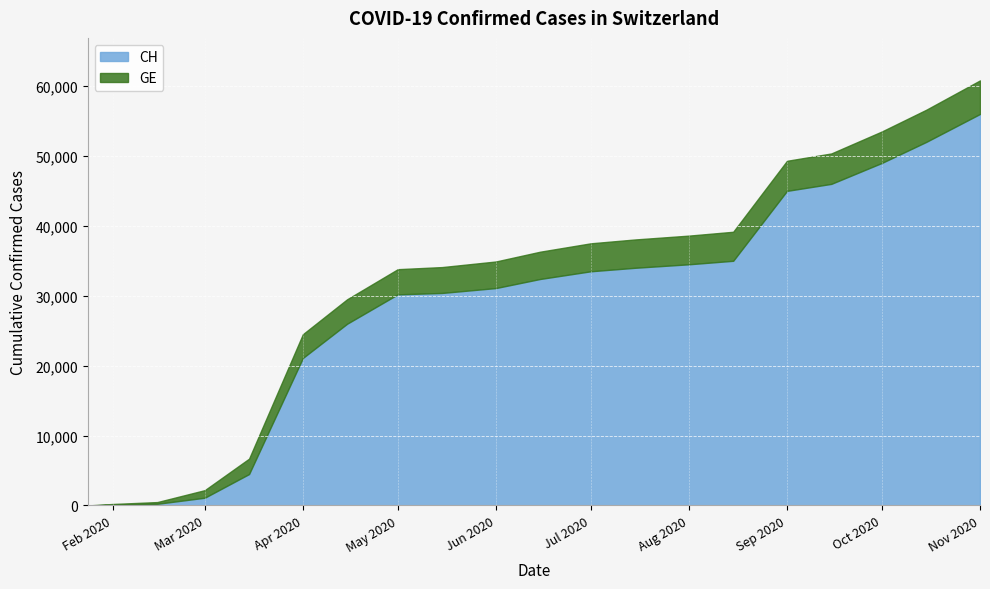

How many lines are shown in the chart?

2